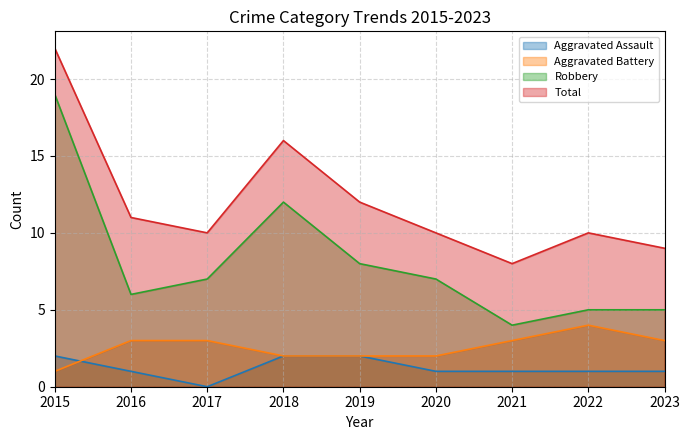

Reading right to left, extract all data points from this chart.

Aggravated Assault: 1	1	1	1	2	2	0	1	2
Aggravated Battery: 3	4	3	2	2	2	3	3	1
Robbery: 5	5	4	7	8	12	7	6	19
Total: 9	10	8	10	12	16	10	11	22